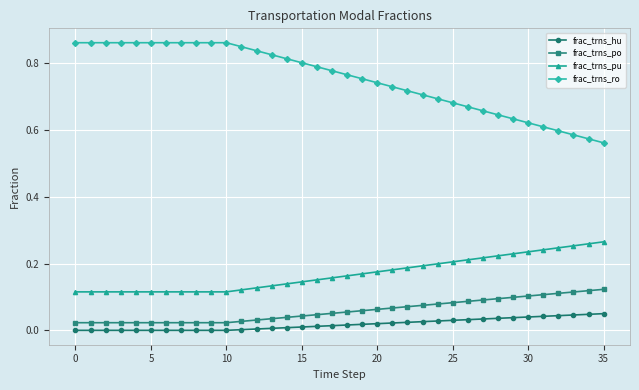

Which series has the largest total across all categories?

frac_trns_ro